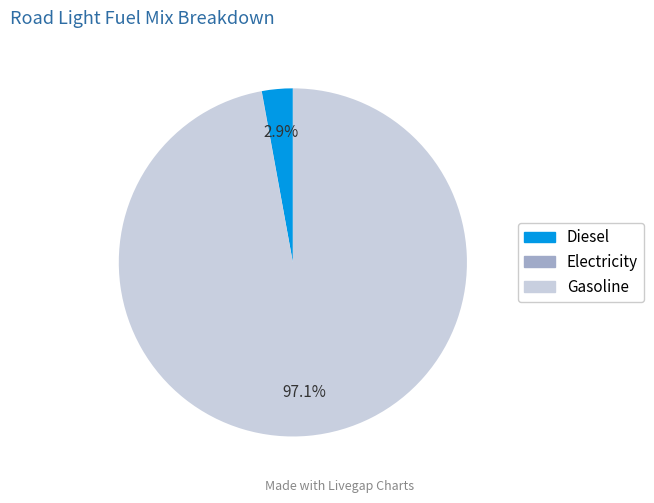

Which has a higher value, Diesel or Gasoline?

Gasoline